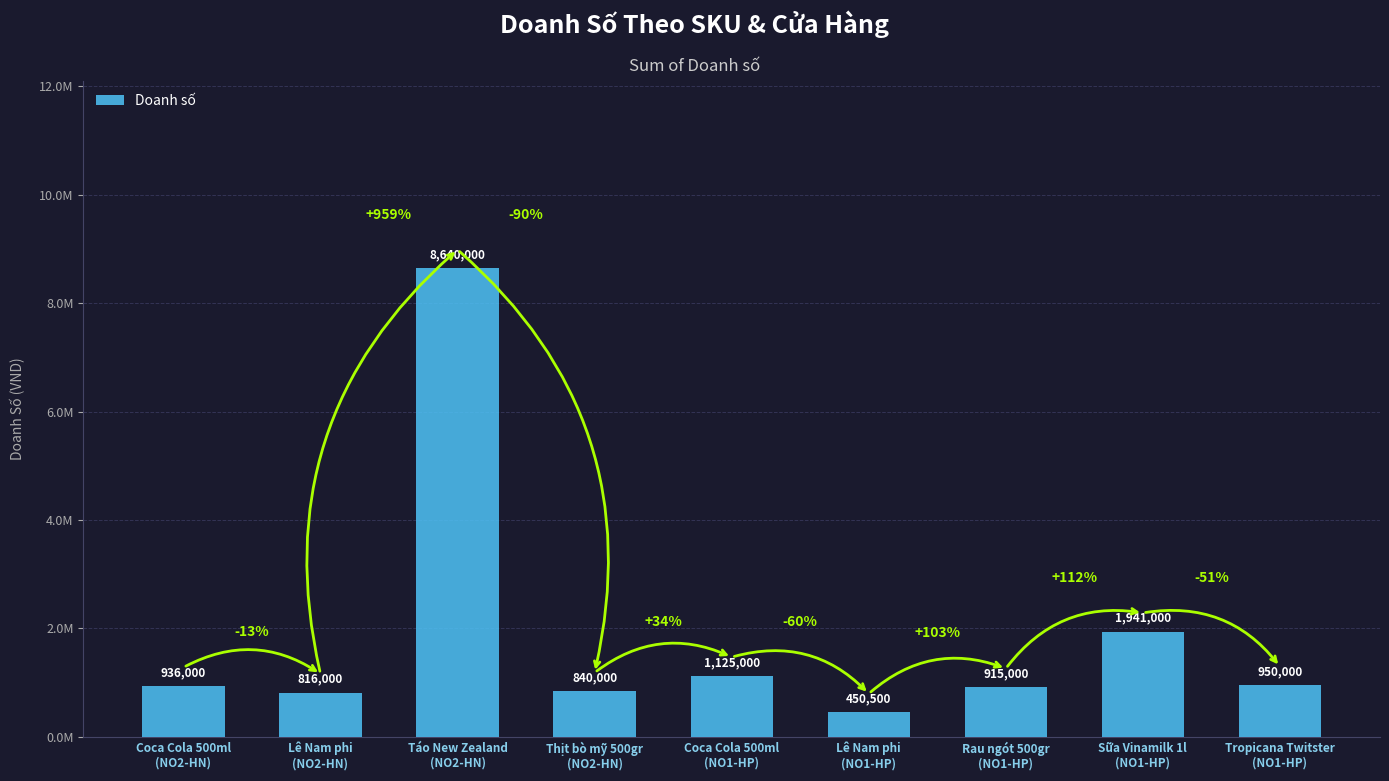

Are the bars horizontal?

No